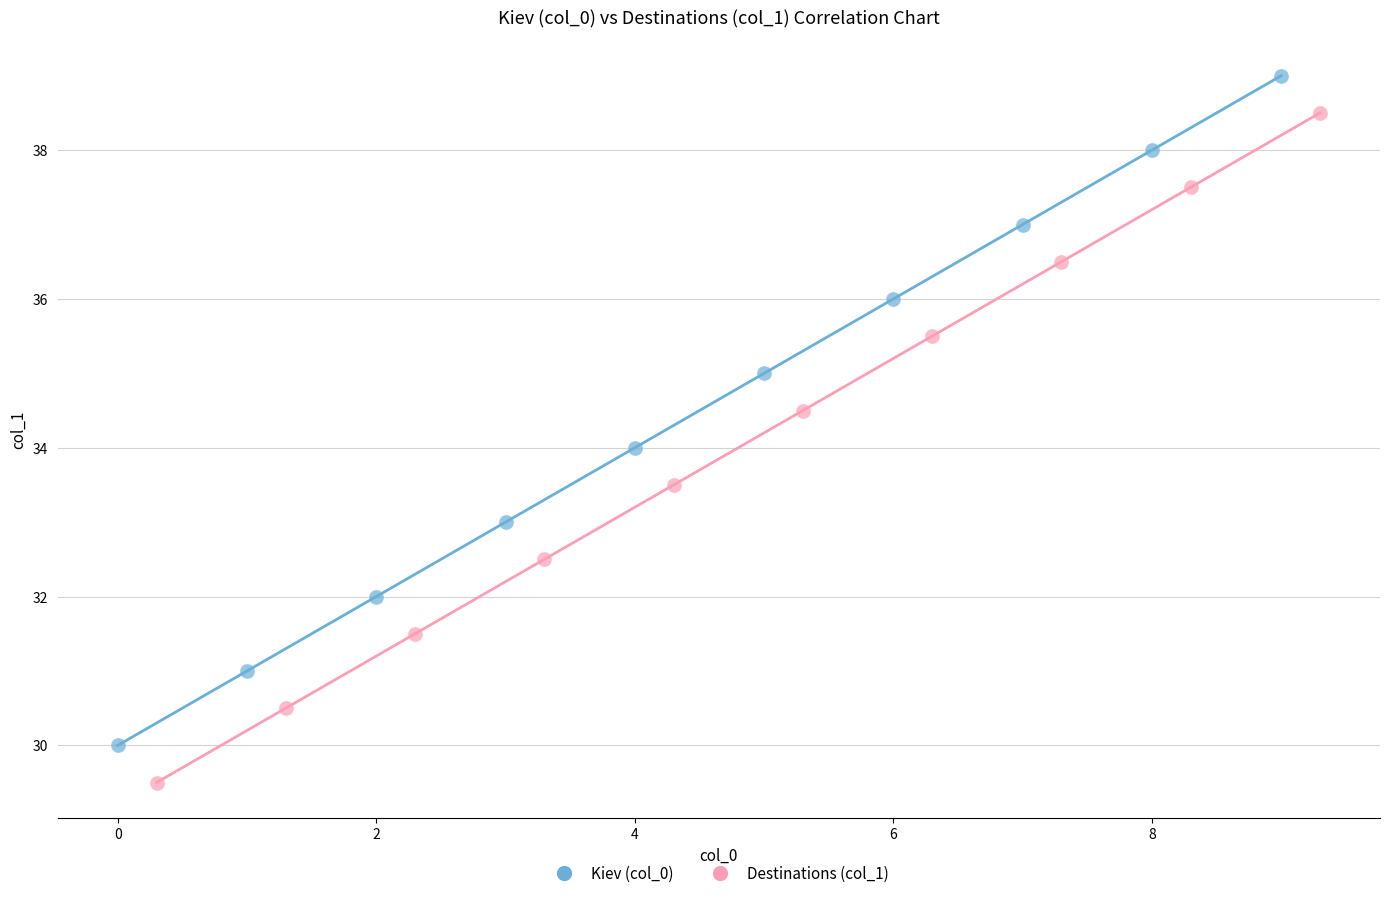

Which series contains the lowest Y value?

Destinations (col_1)